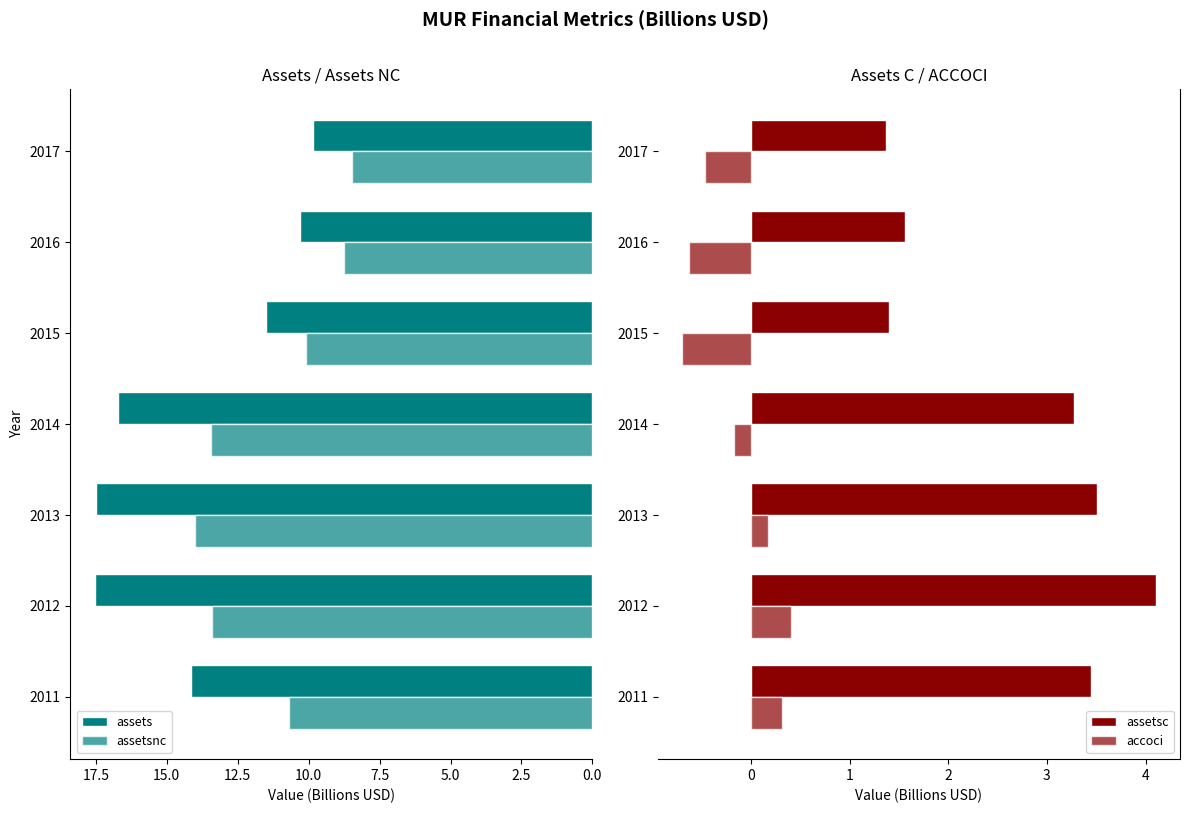

At how many categories does at least one series exceed 1?

7